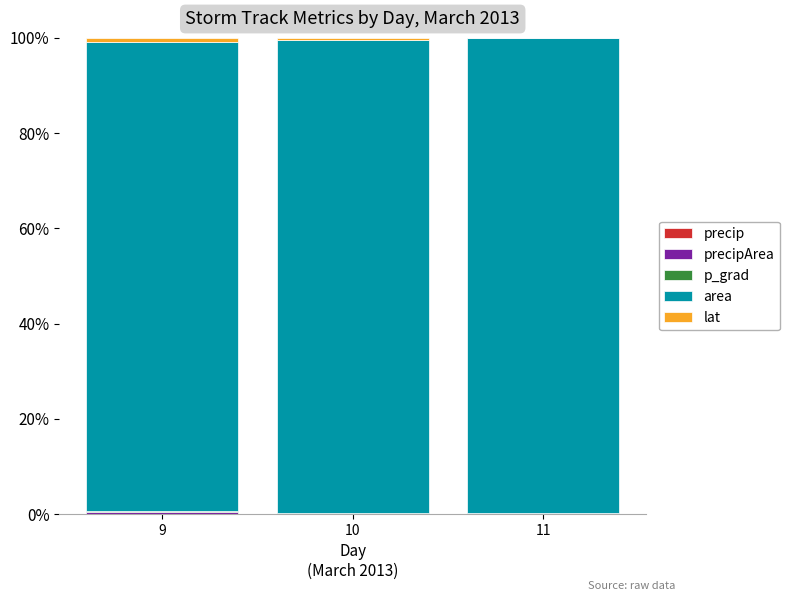

The value of area at 9 is 21.6. True or false?

False